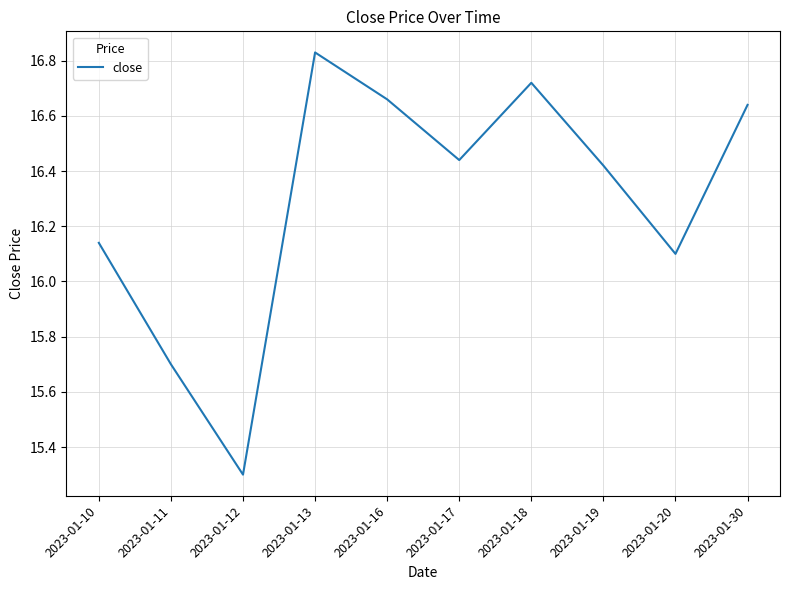

True or false: the data has more than 0 interior local peaks.

True